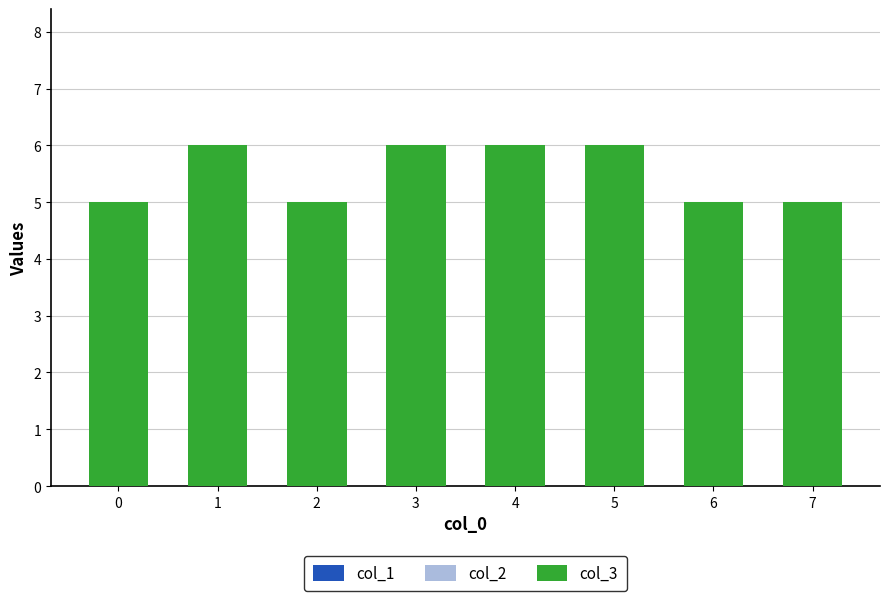

What is the value of the 4th bar from the left?

6